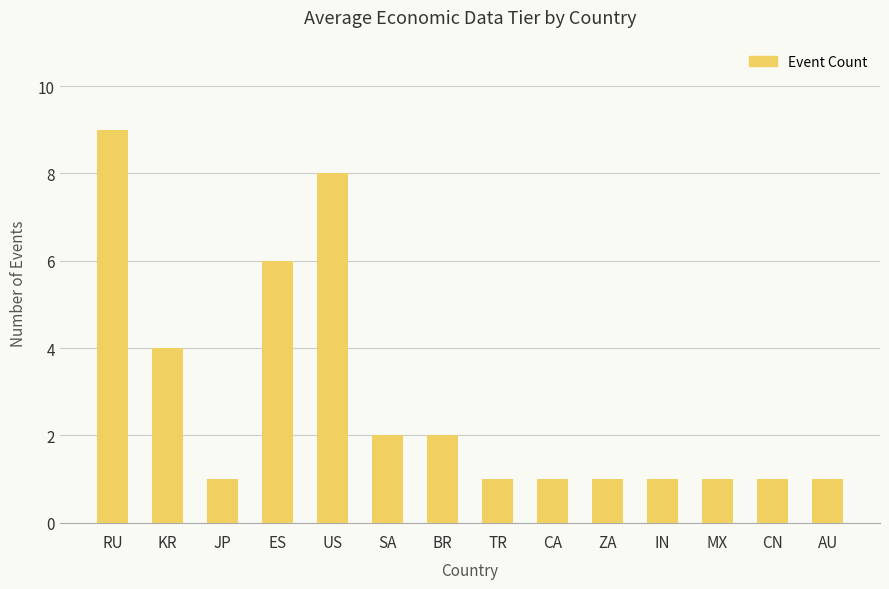

What is the greatest value displayed?

9